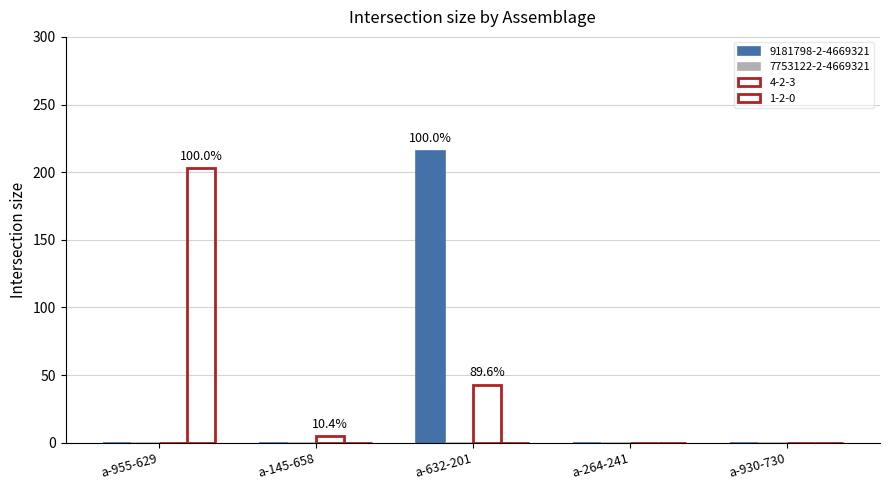

Which series has the widest spread of values?

9181798-2-4669321